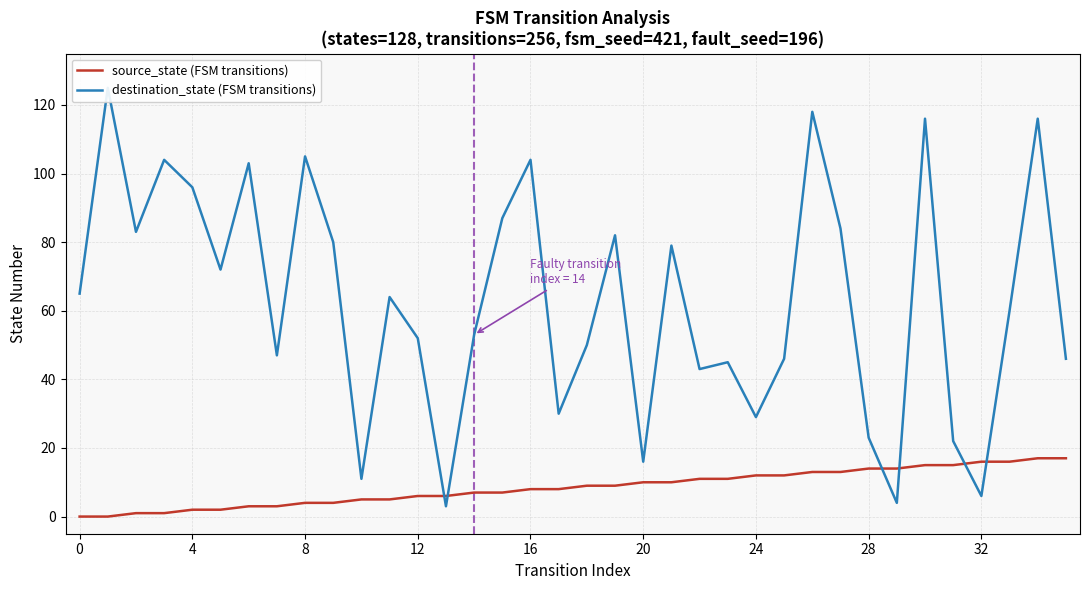

Does the chart display data point markers on the line(s)?

No